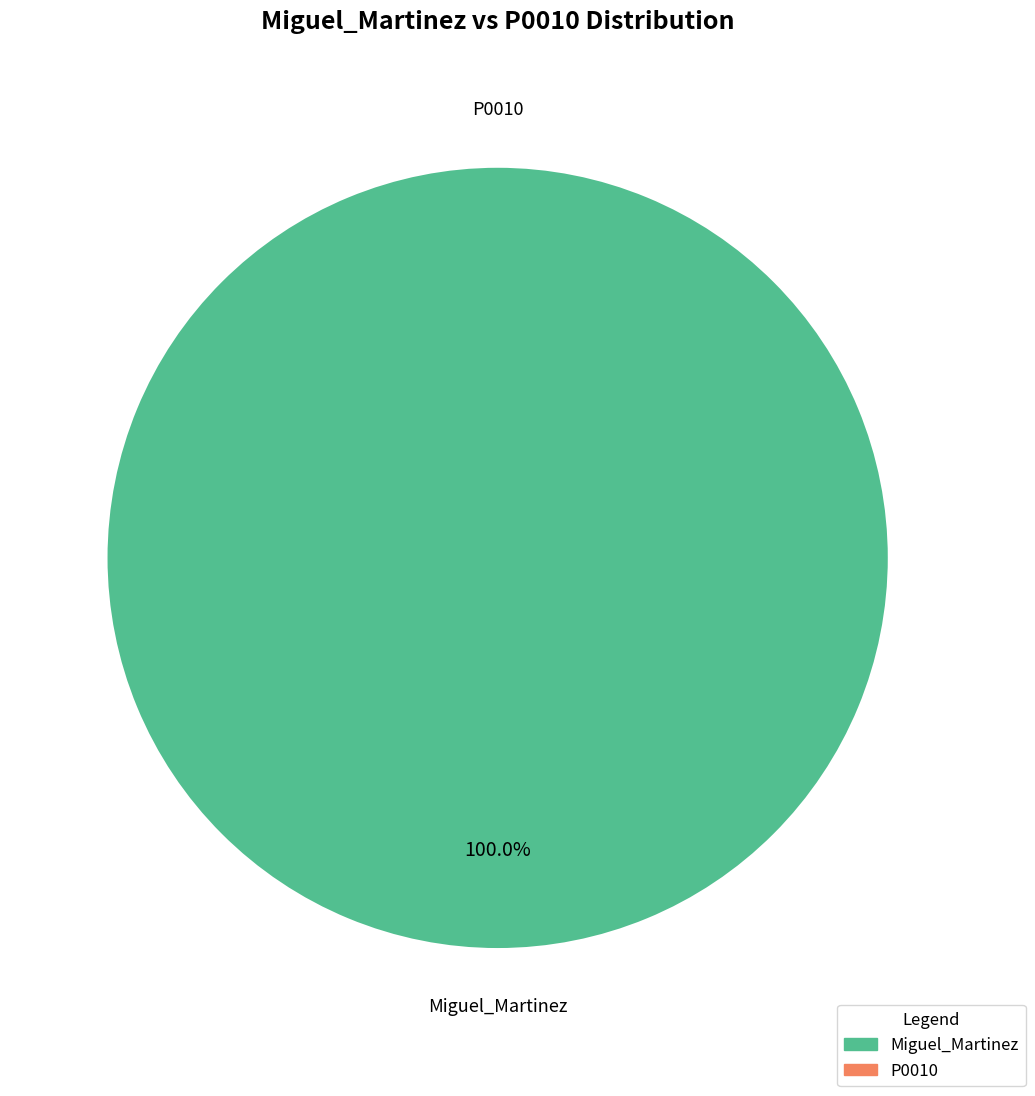

Which slice represents more than half of the pie?

Miguel_Martinez